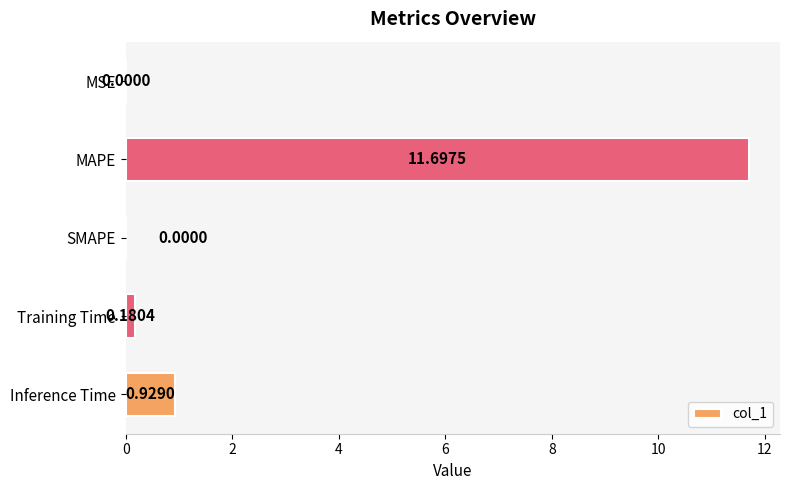

What is the change in value from MAPE to SMAPE?

-11.7